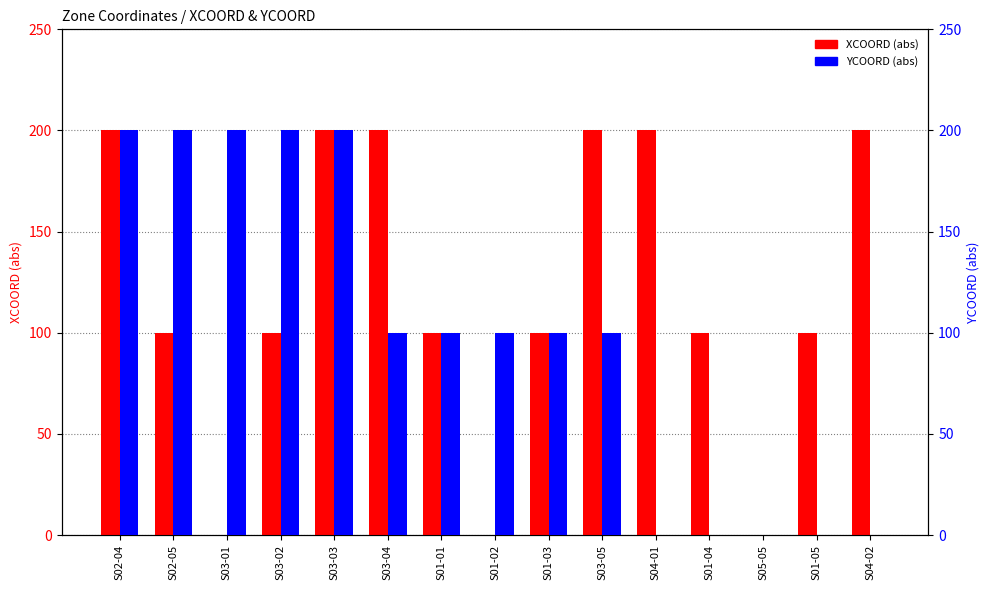

Between S03-01 and S01-04, which series saw the biggest shift?

YCOORD